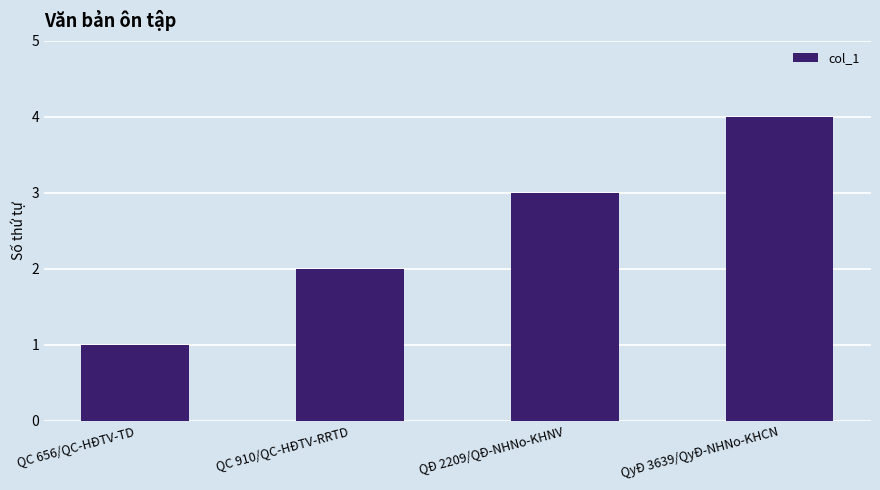

Which label corresponds to the largest value in the chart?

QyĐ 3639/QyĐ-NHNo-KHCN